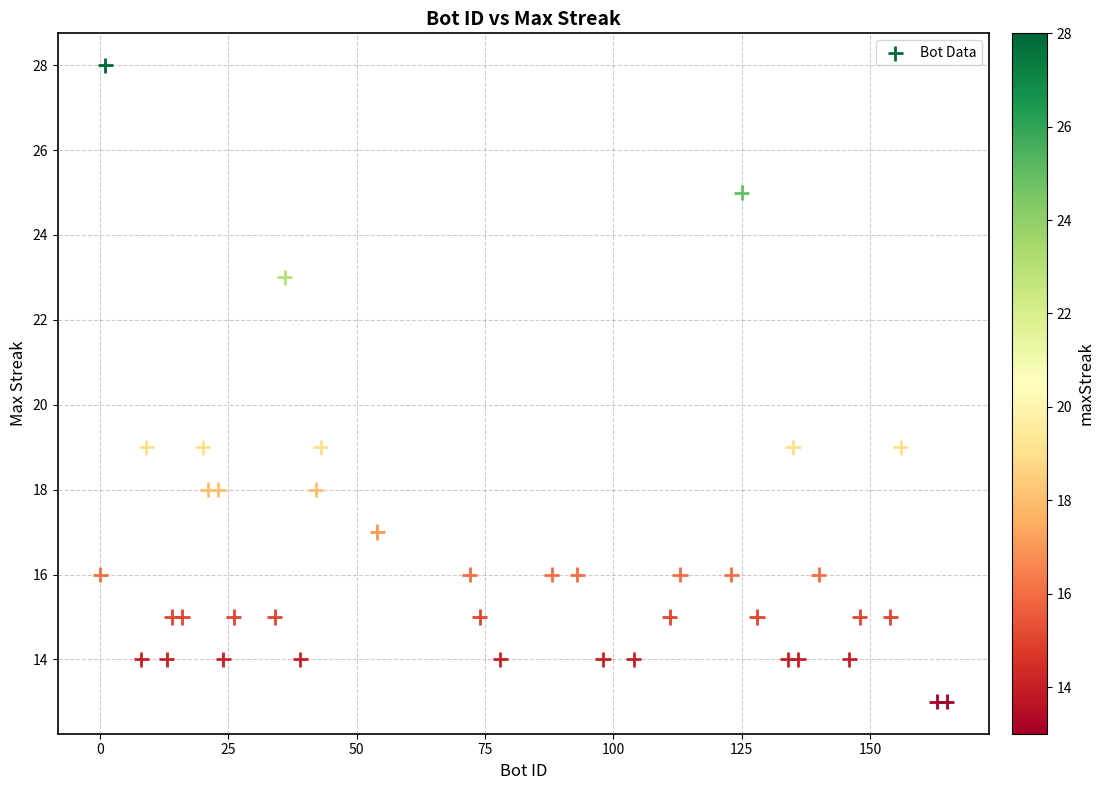

What is the range of X values (max minus min)?

165